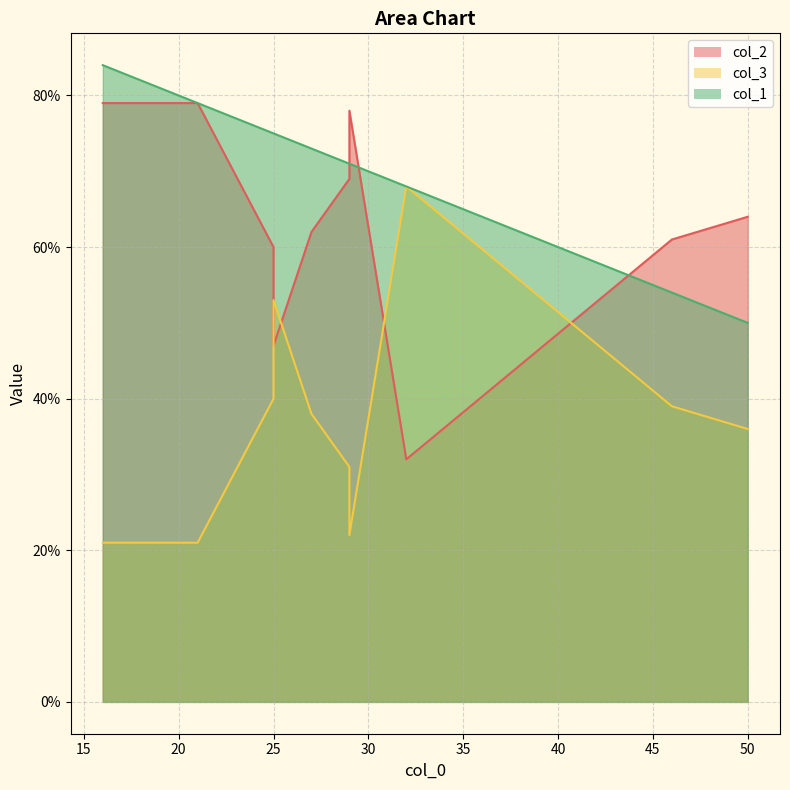

At which category is the sum across all series the highest?

16